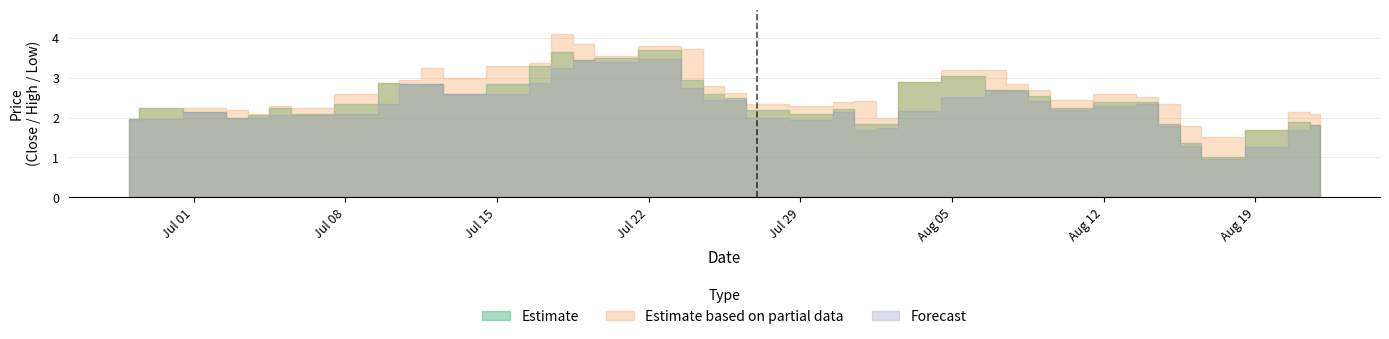

How many data points in High are above 2?

35